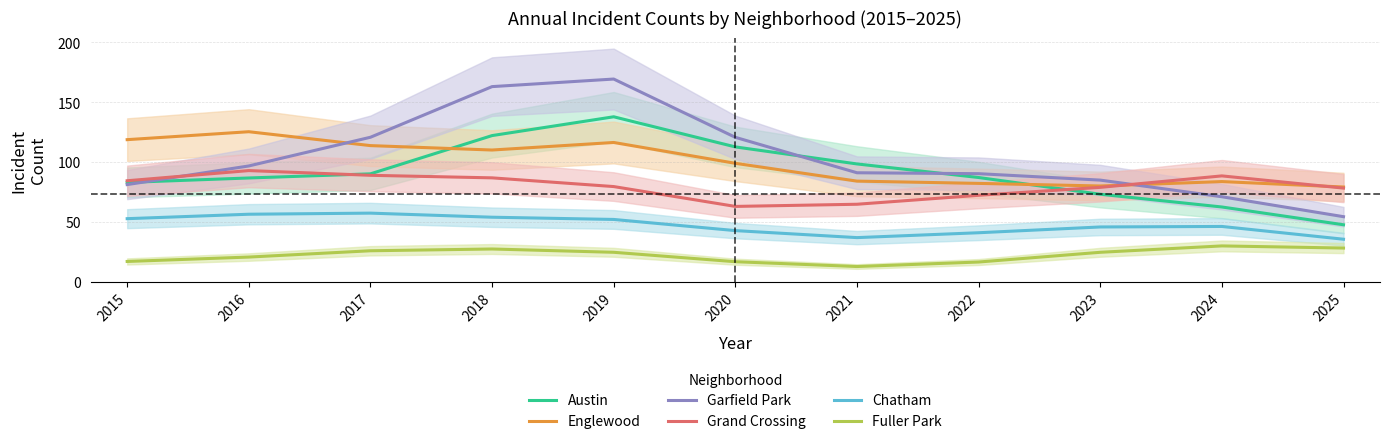

The Englewood series shows 84.1 at 2021. True or false?

True